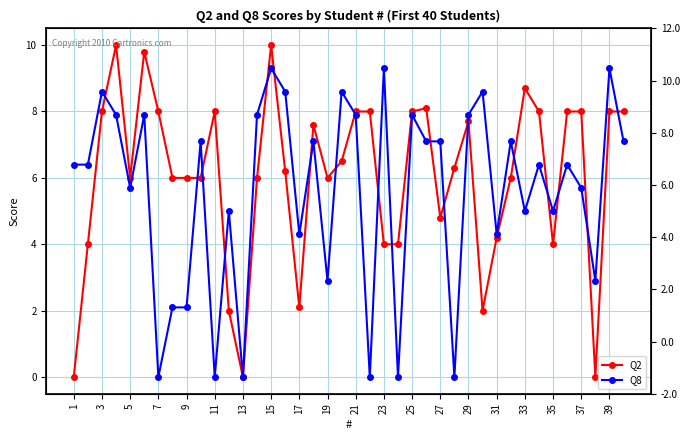

Is this an area chart (filled region under the line)?

No